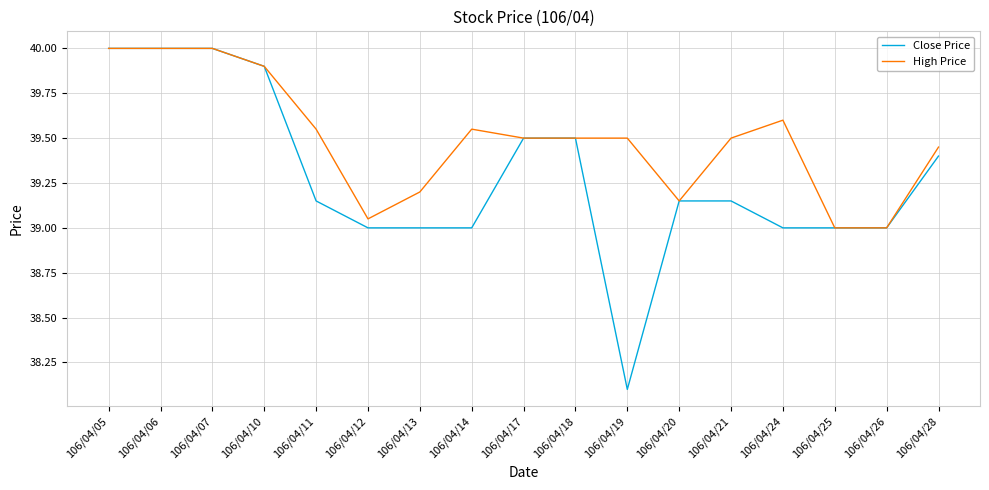

The Close Price series shows 38.1 at 106/04/19. True or false?

True